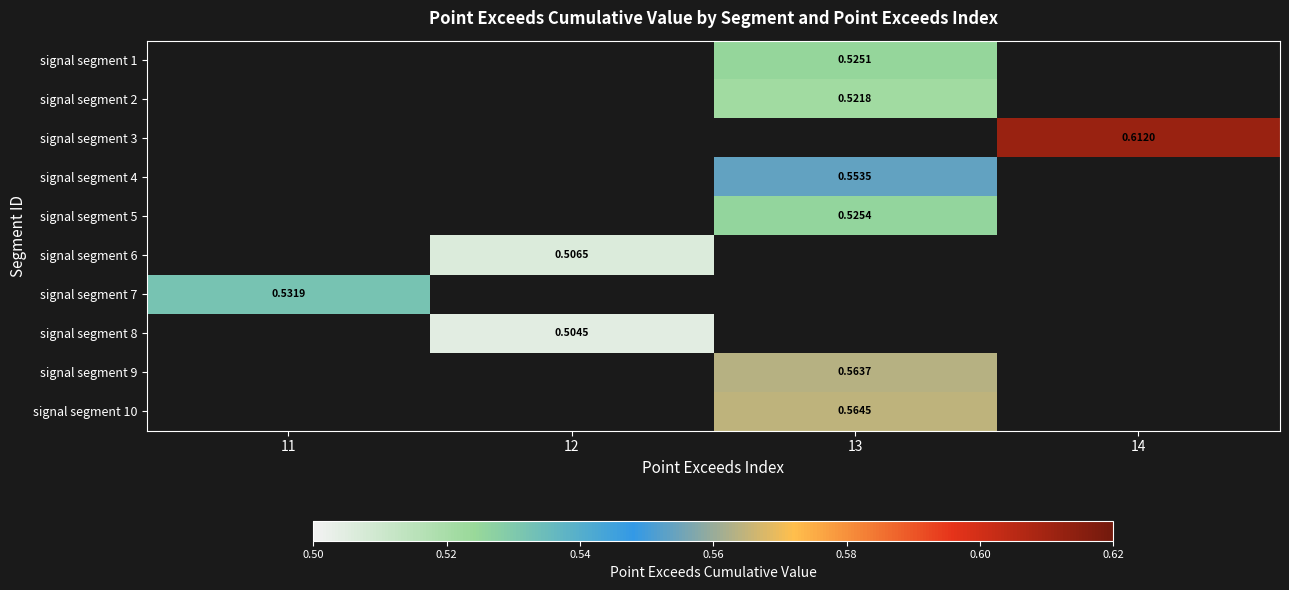

How many series are shown in this chart?

10